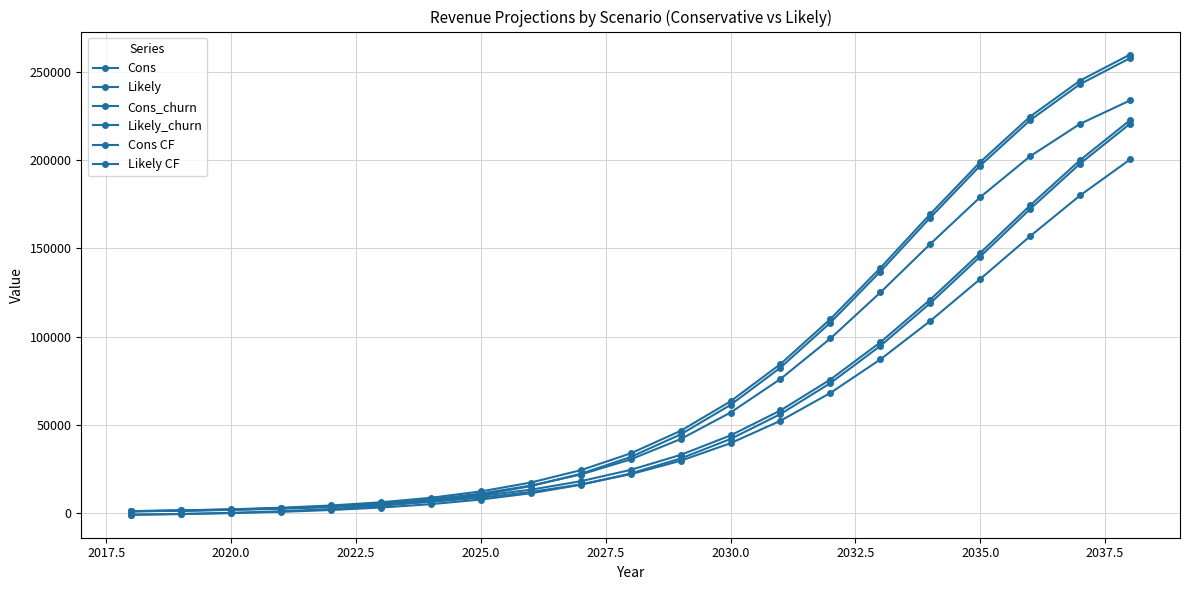

How many lines are shown in the chart?

6